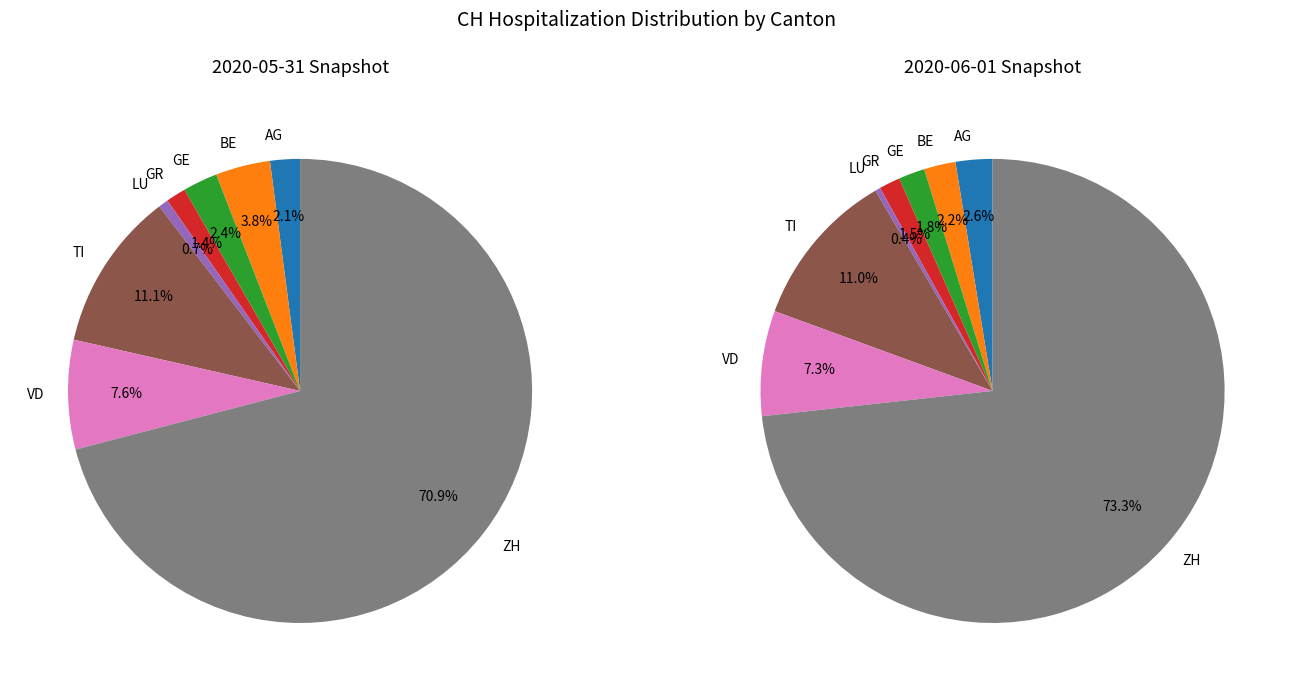

Which category has the biggest portion of the pie?

ZH